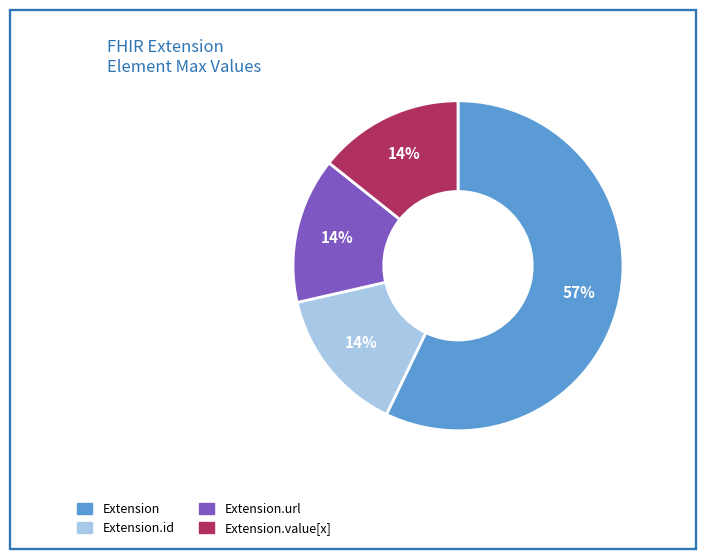

Is there any slice that represents more than half of the pie?

Yes